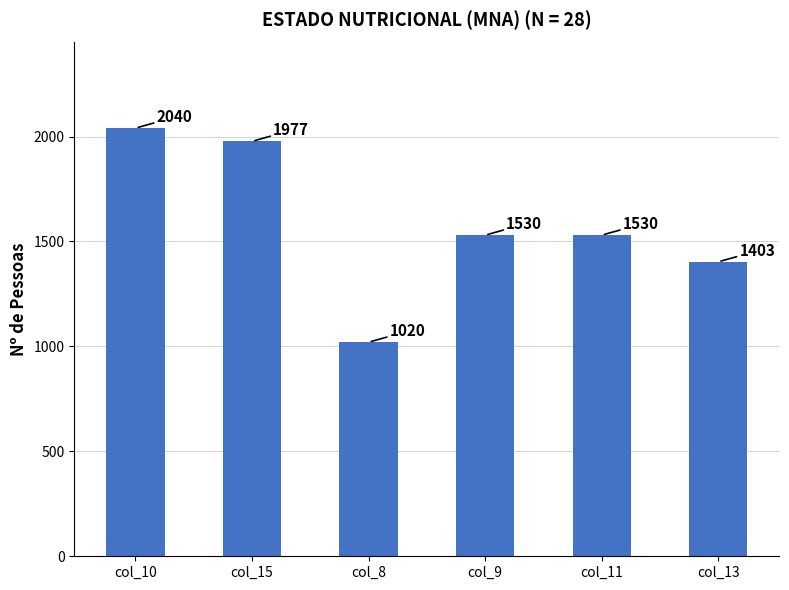

How many data points does each series have?

6